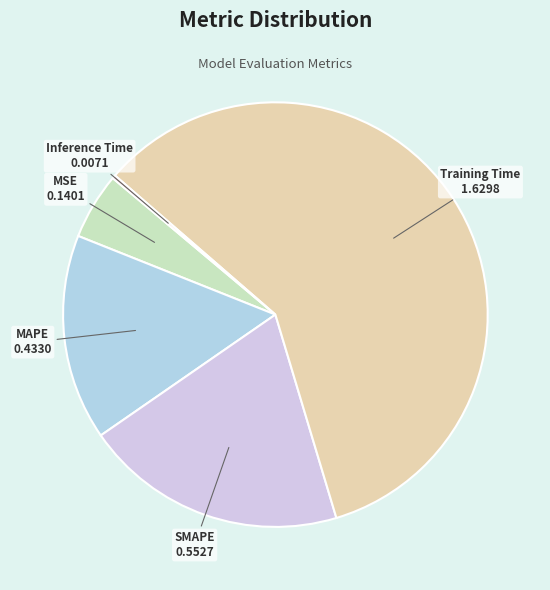

Is Training Time the majority of the pie?

Yes